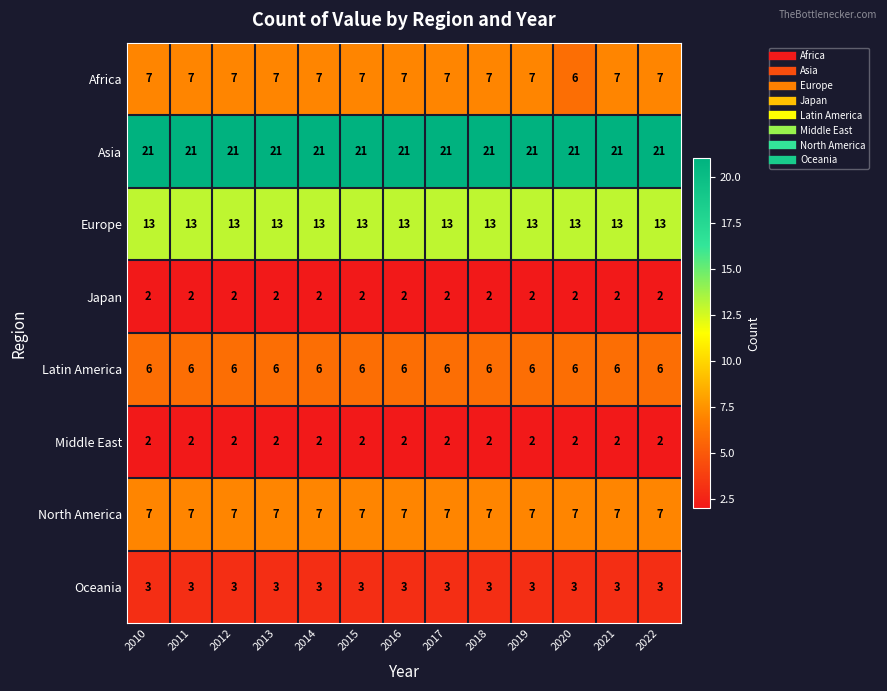

True or false: Middle East has a value of 3 at 2016.

False